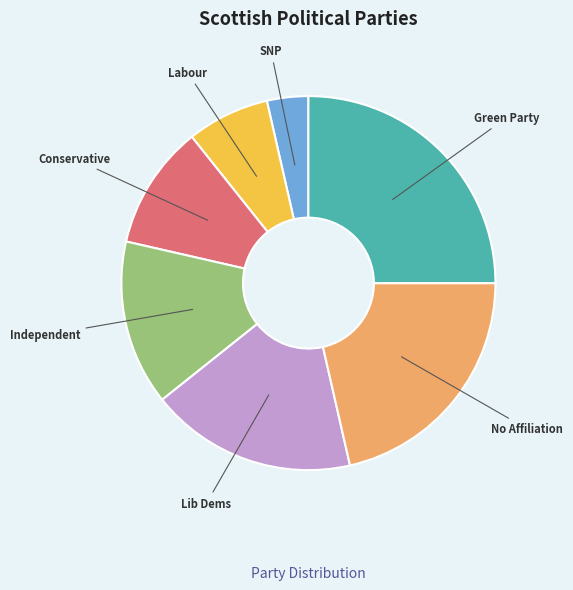

Does any single category account for the majority?

No